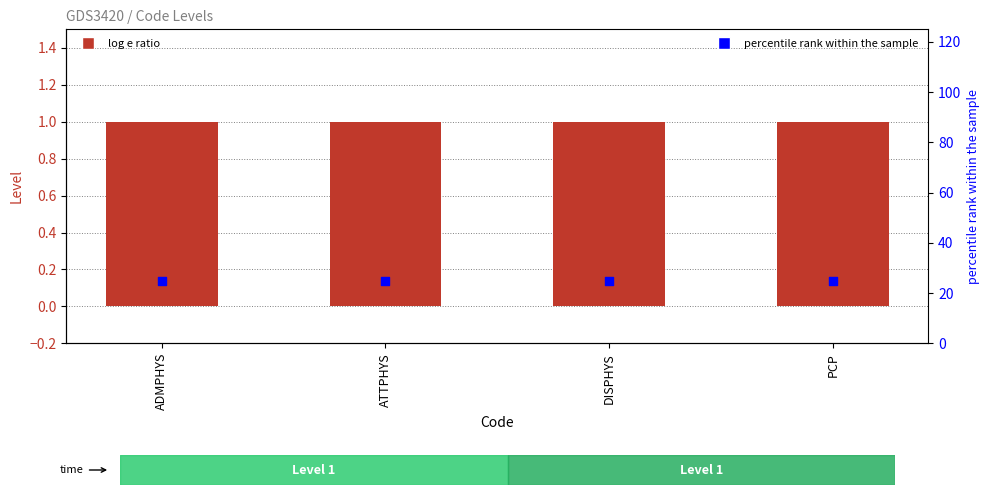

Which series reaches the maximum Y coordinate?

percentile rank within the sample